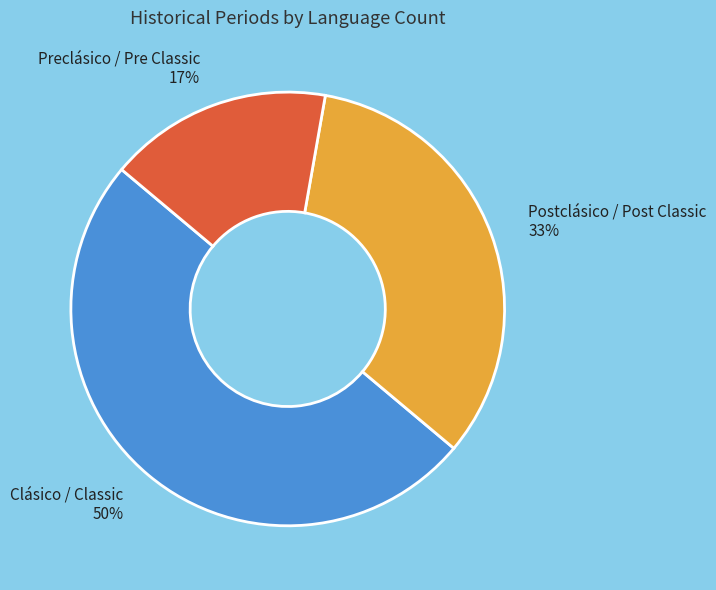

Rank the categories by value from lowest to highest.

Preclásico / Pre Classic, Postclásico / Post Classic, Clásico / Classic